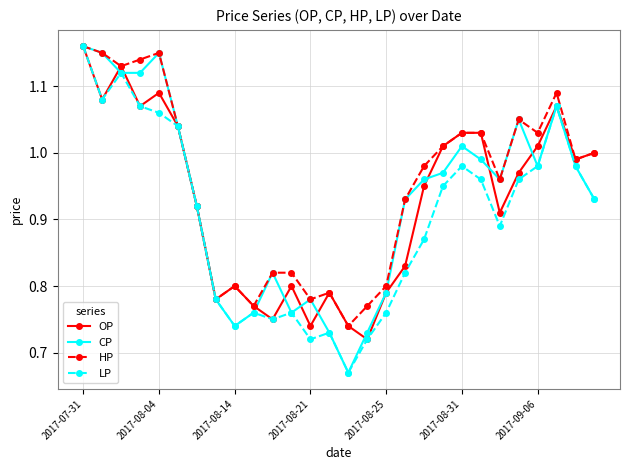

True or false: HP has more than 1 points higher than both neighbors.

True